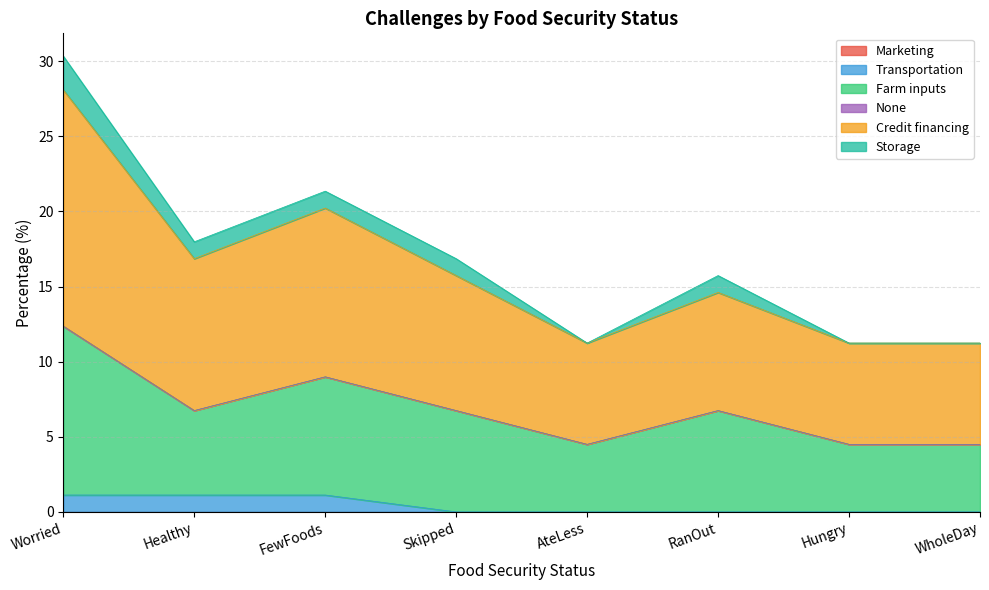

Which category has the highest value in the Credit financing series?

Worried